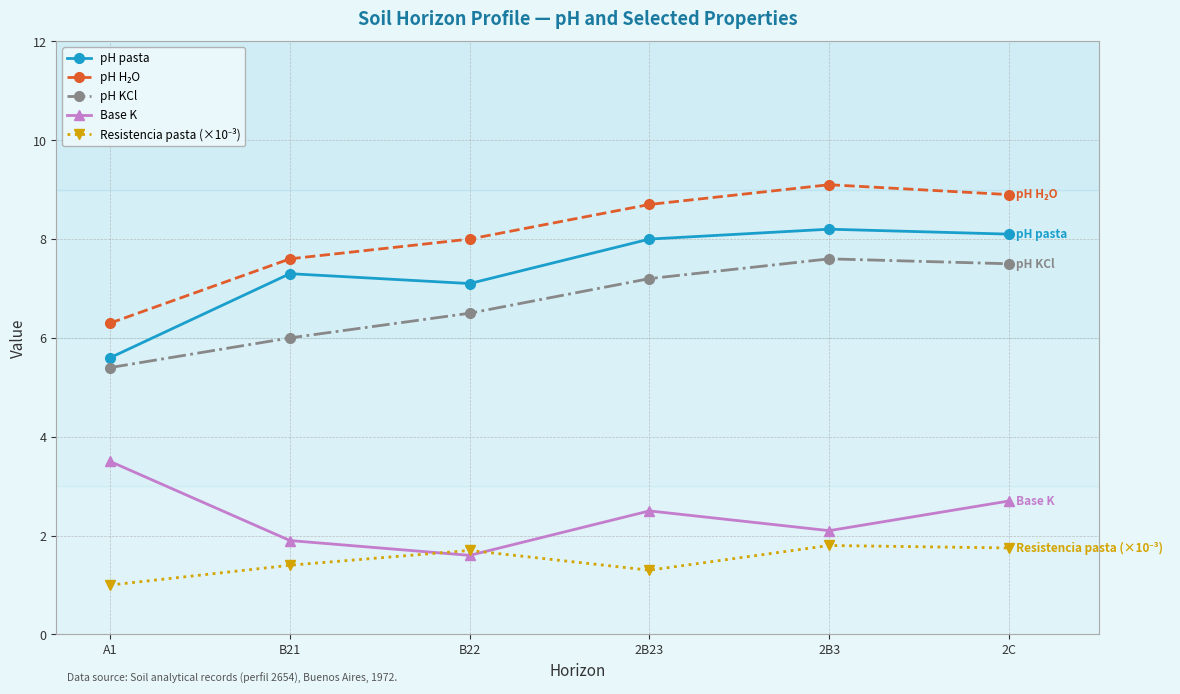

What position from the right is A1?

6